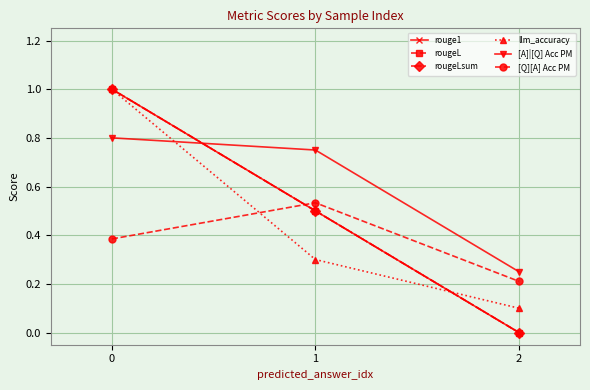

The value of rougeLsum at 1 is 0.3. True or false?

False